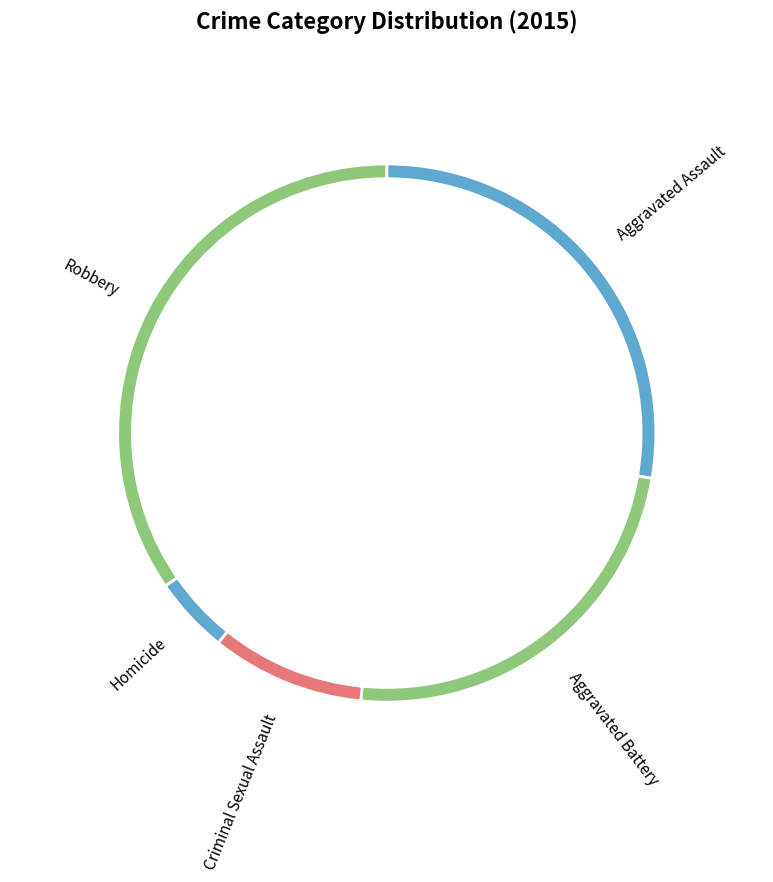

Is it true that Robbery is 35% of the pie?

True